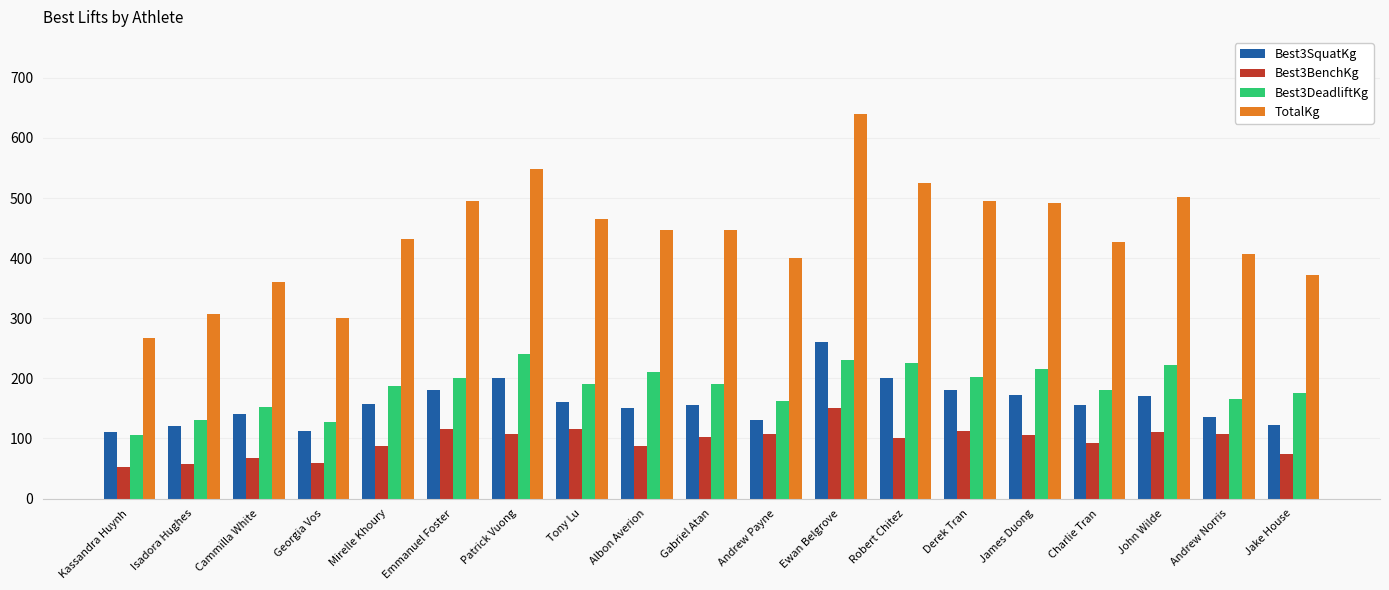

What is the difference between the highest and lowest values at Andrew Payne?

292.5